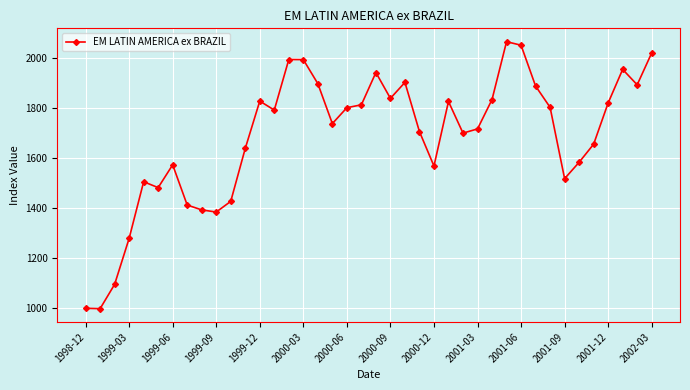

True or false: there are more than 1 points higher than both neighbors.

True